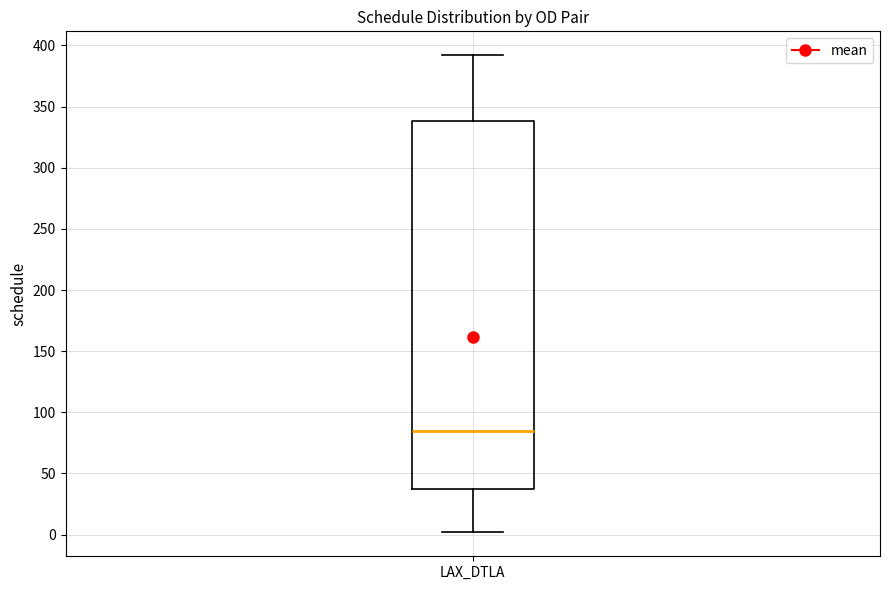

Transcribe this box plot: give where the median line is, the range the box spans, and where the two whiskers end, as read against the y-axis. The values are not printed on the chart, so give them approximately, as read against the axis.

median 85, box 35 to 340, whiskers 0 to 390